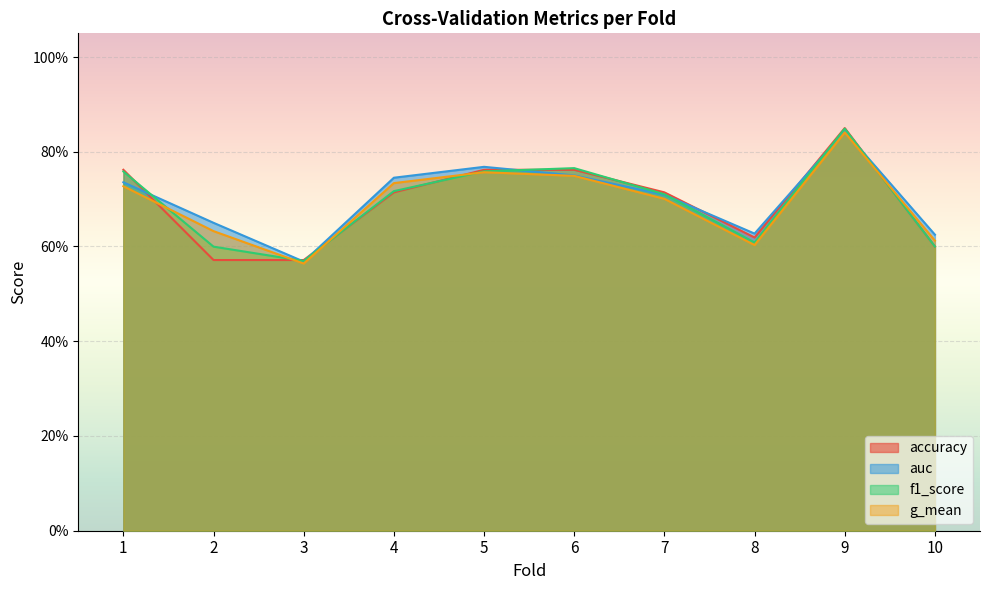

Reading left to right, transcribe all the data shown in this chart.

accuracy: 0.8	0.6	0.6	0.7	0.8	0.8	0.7	0.6	0.8	0.6
auc: 0.7	0.7	0.6	0.7	0.8	0.8	0.7	0.6	0.8	0.6
f1_score: 0.8	0.6	0.6	0.7	0.8	0.8	0.7	0.6	0.8	0.6
g_mean: 0.7	0.6	0.6	0.7	0.8	0.7	0.7	0.6	0.8	0.6